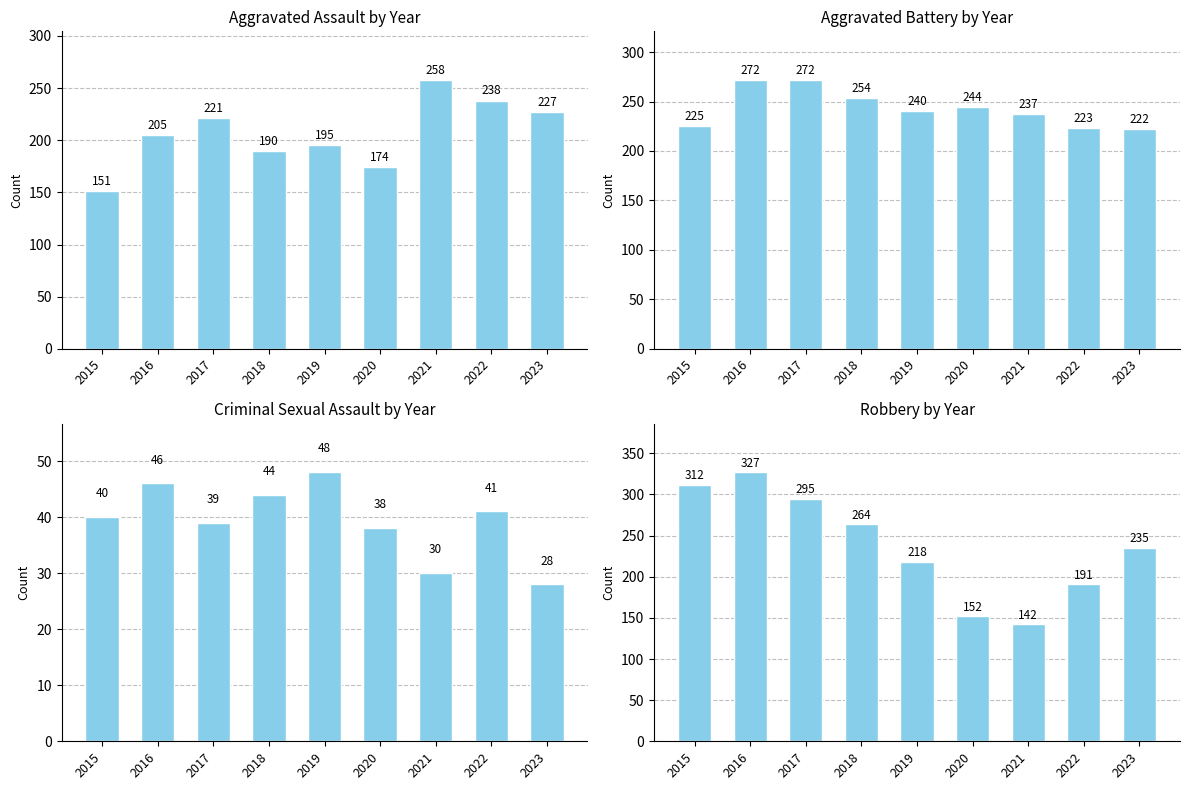

Which series changed the most between 2018 and 2019?

Robbery